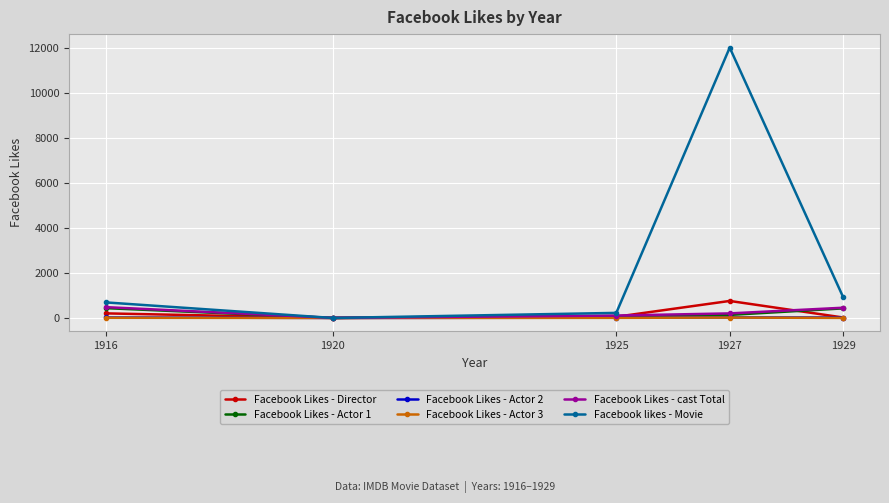

Between 1920 and 1927, which series saw the biggest shift?

Facebook likes - Movie